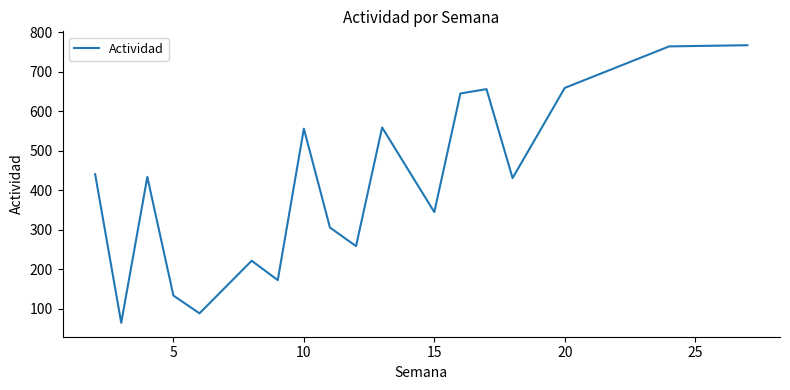

What is the greatest value displayed?

767